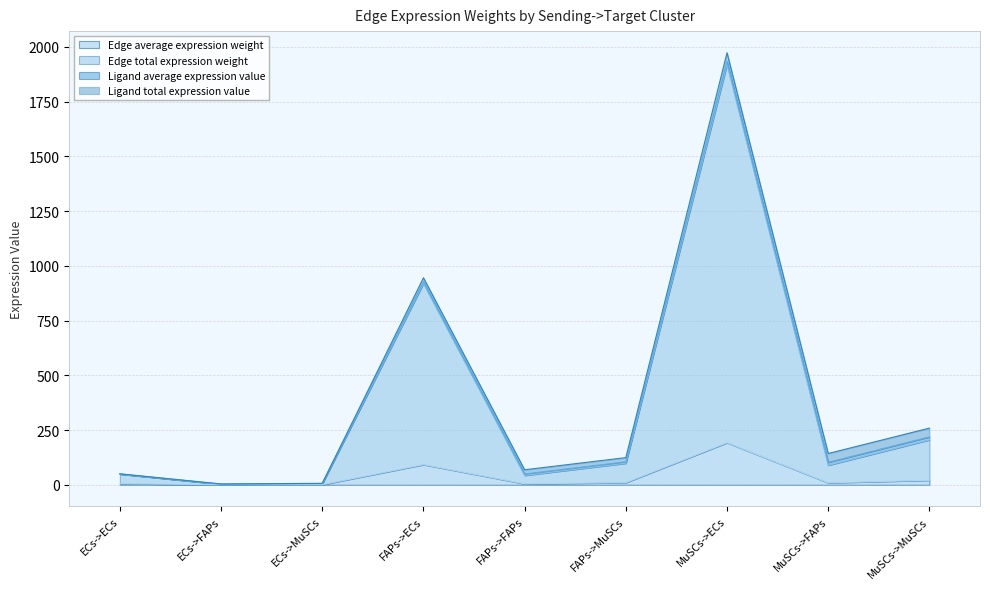

At which category is the sum across all series the highest?

MuSCs->ECs